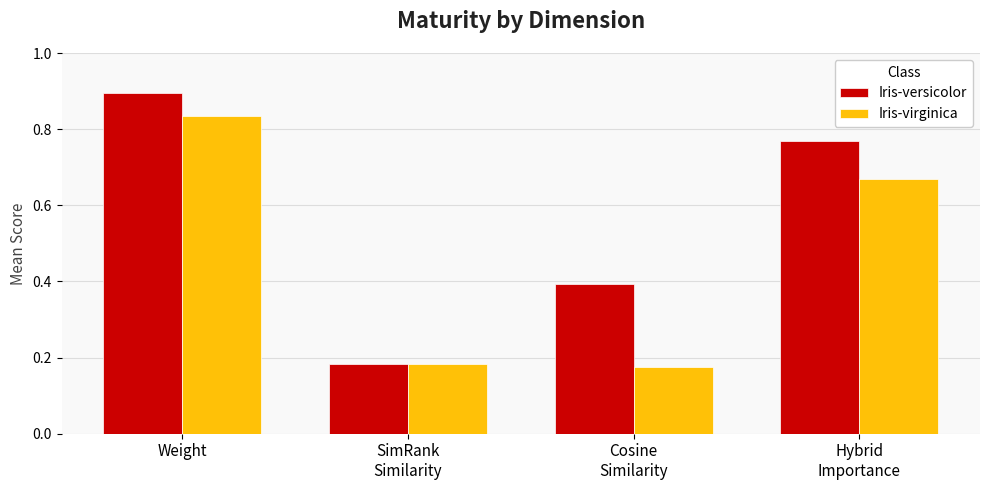

How many bars are there in each group?

2